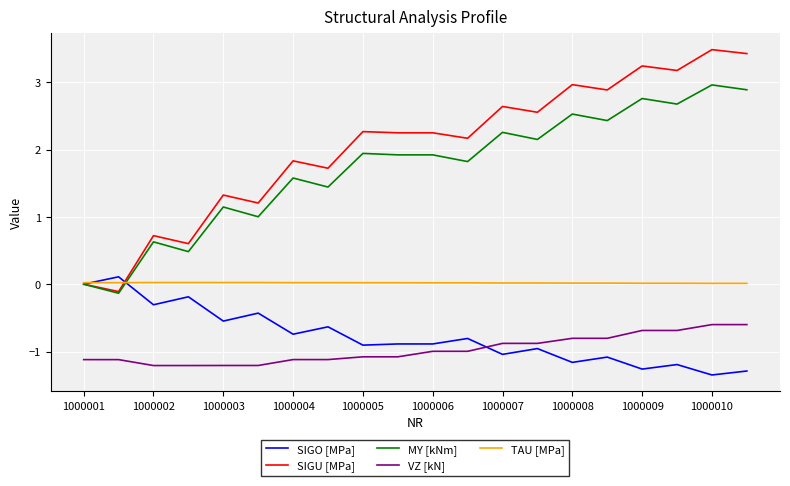

Which series has the largest total across all categories?

SIGU [MPa]